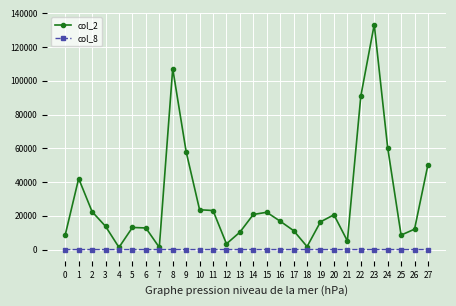

Is the value of col_8 at 21 greater than the value of col_2 at 26?

No